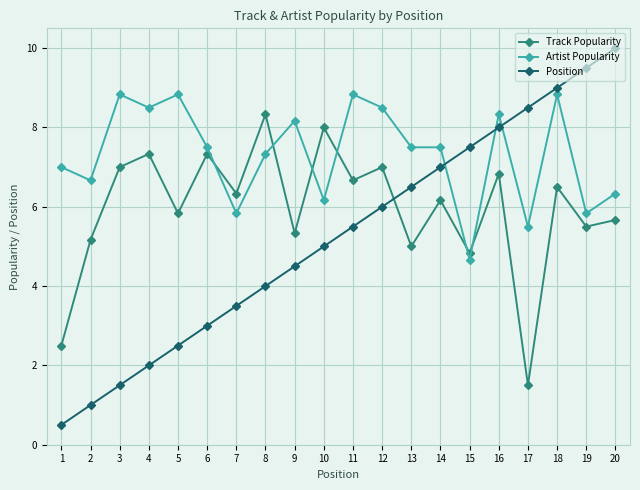

What is the value of the Position point at the 1st from the left?

0.5